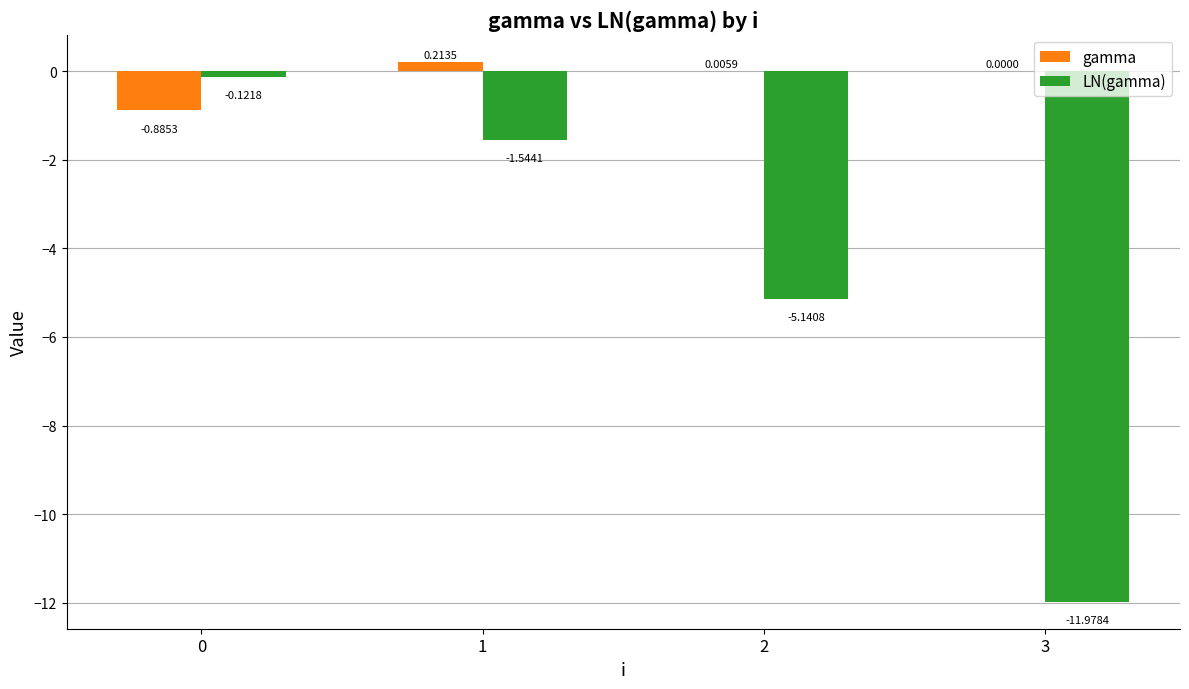

Which series changed the most between 1 and 2?

LN(gamma)